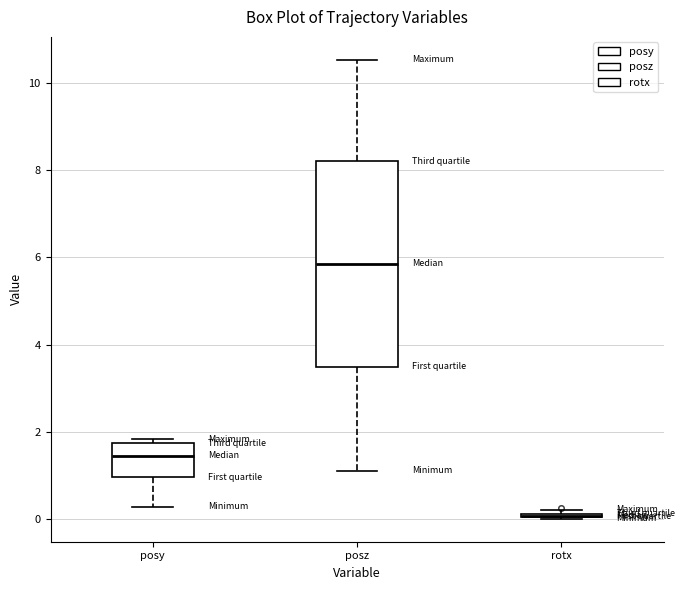

Reading left to right, read every box against the y-axis: the position of its median line, the range the box covers, and the ends of its whiskers. The values are not printed on the chart, so give them approximately, as read against the axis.

posy: median 1.4, box 1.0 to 1.8, whiskers 0.2 to 1.8 (just above the box's upper edge)
posz: median 5.8, box 3.4 to 8.2, whiskers 1.2 to 10.6
rotx: box collapsed to a line at 0.0, whiskers 0.0 to 0.2